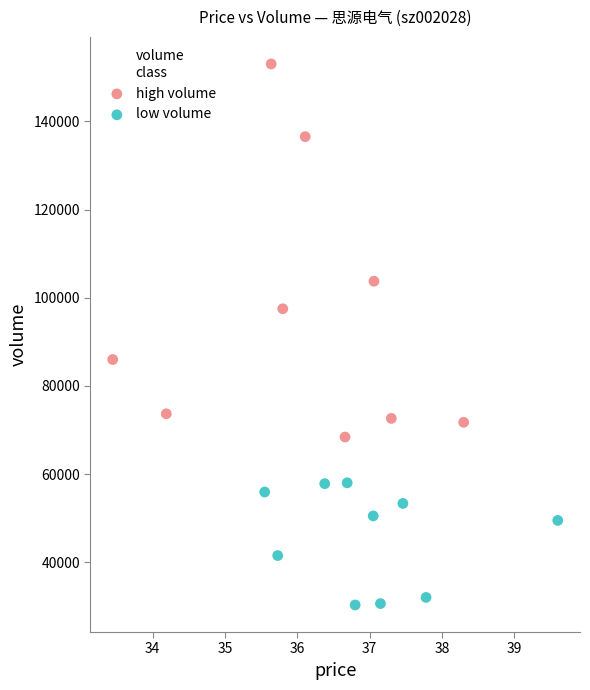

Which series contains the lowest Y value?

low volume